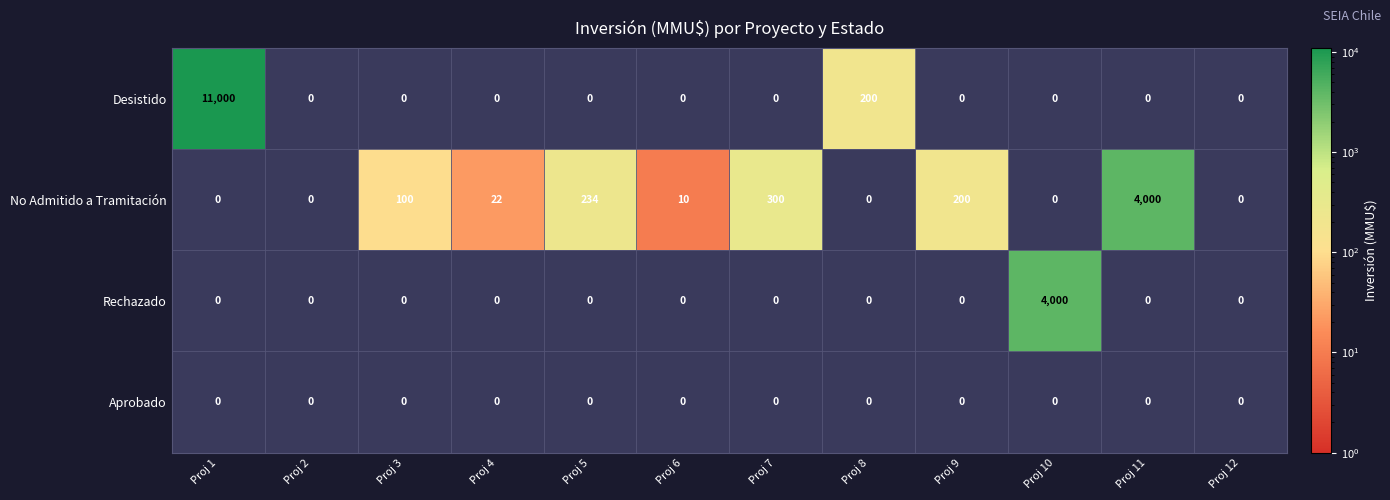

Is the value of No Admitido a Tramitación at Proj 6 greater than the value of Aprobado at Proj 12?

No